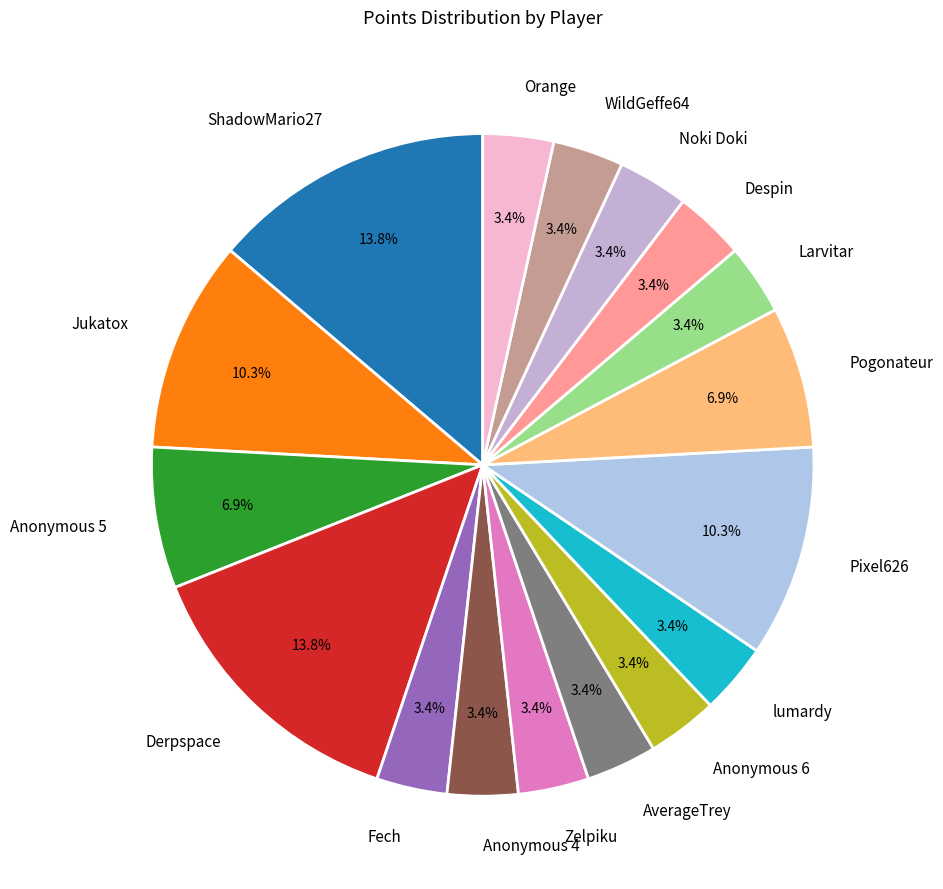

To the nearest percent, what is the difference between the Pixel626 and Despin slice percentages?

7%